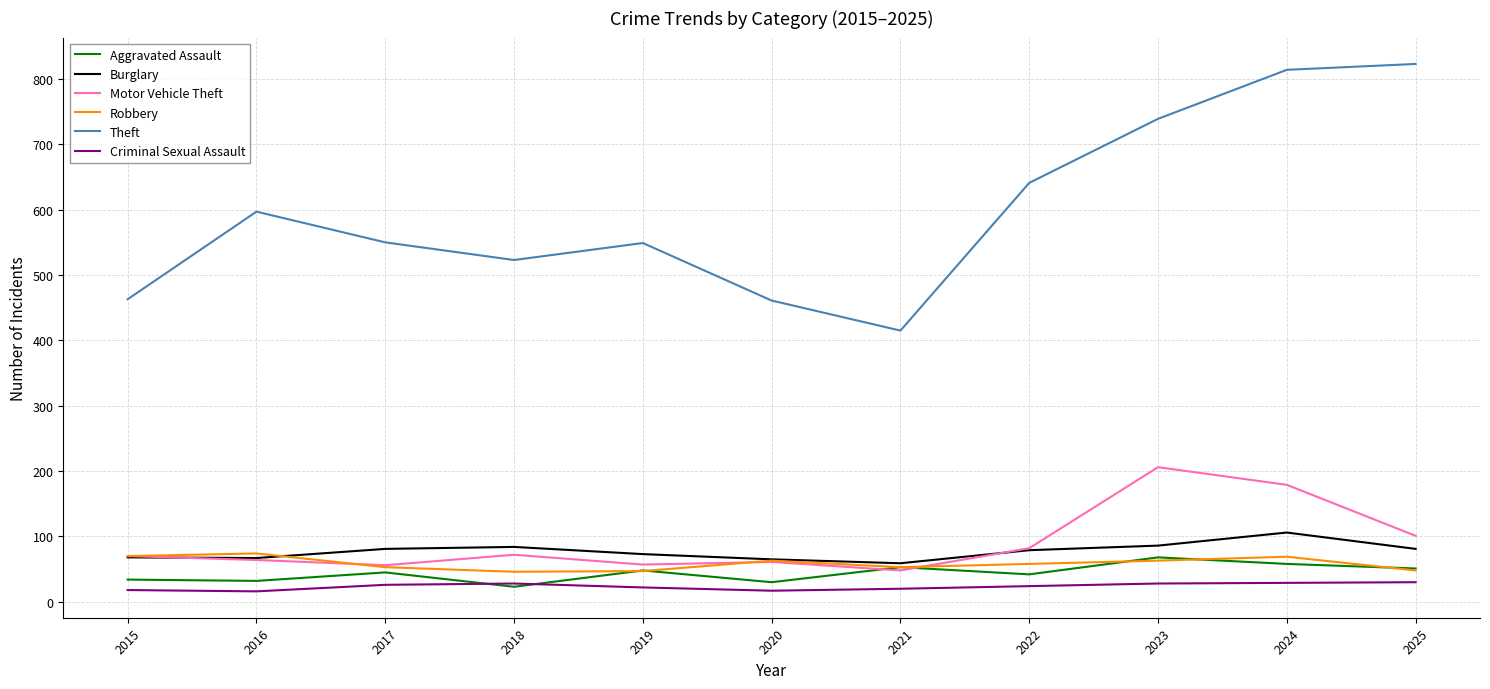

What is the total value across all series at 2018?

776